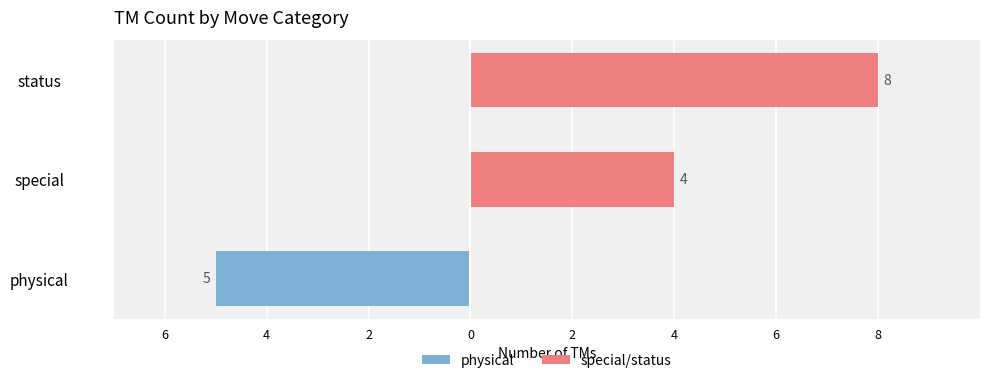

Which series changed the most between special and status?

special/status